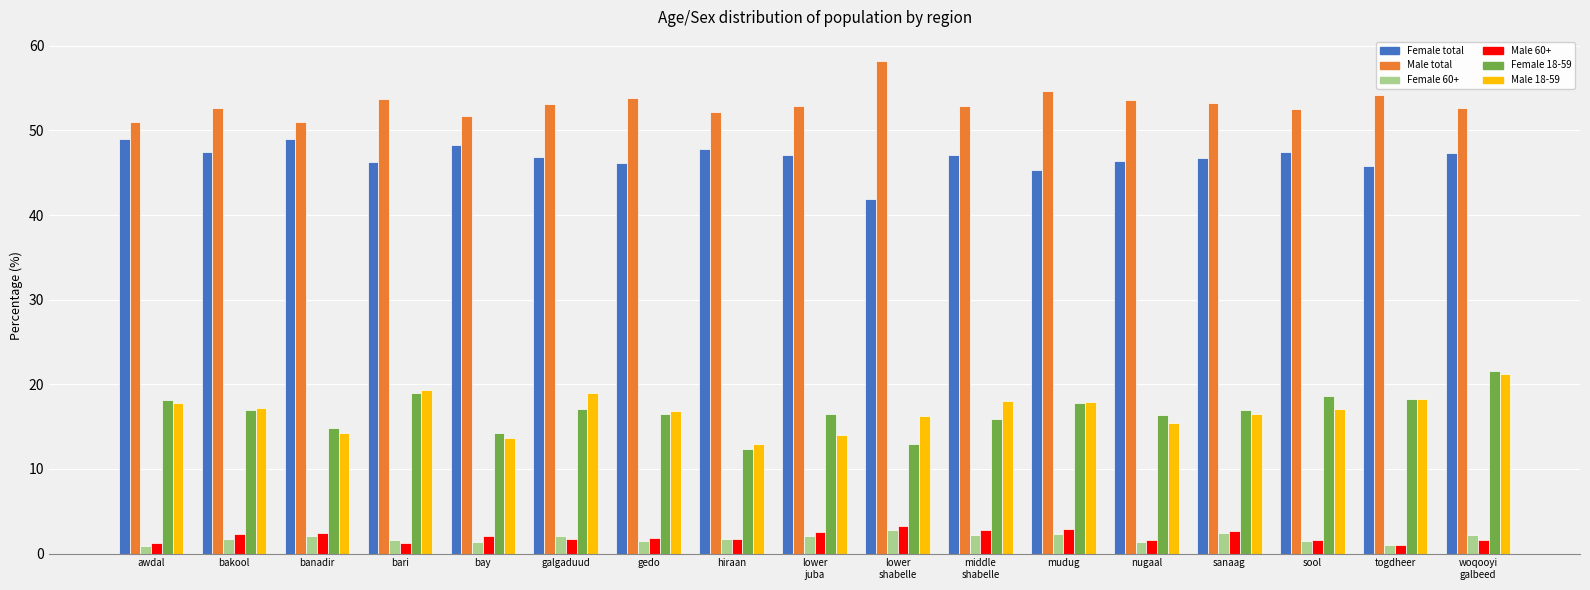

What is the greatest value displayed?

58.2